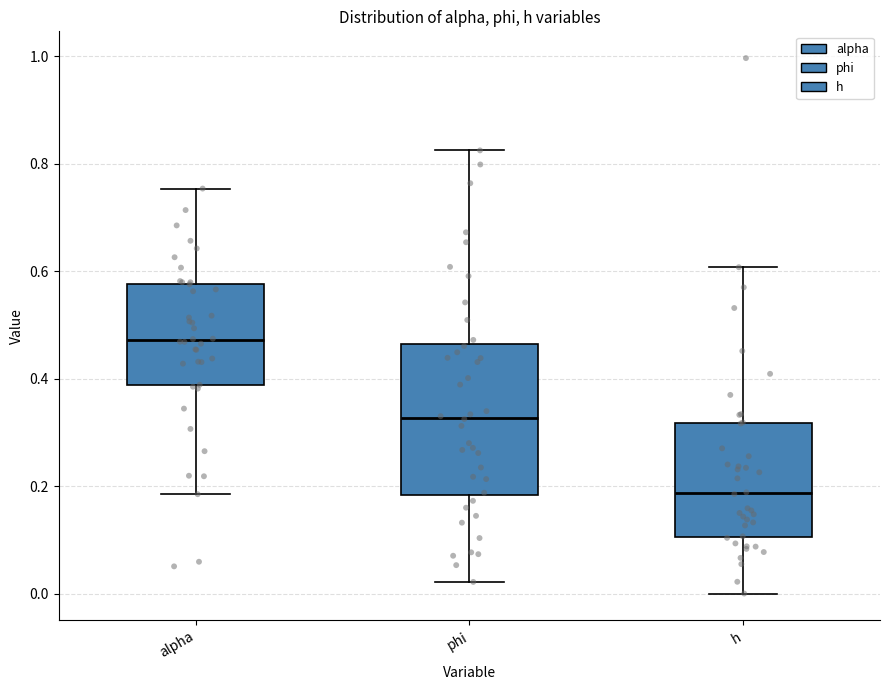

Where is the lower edge of the box for phi on the y-axis? The values are not printed on the chart, so give them approximately, as read against the axis.

0.18